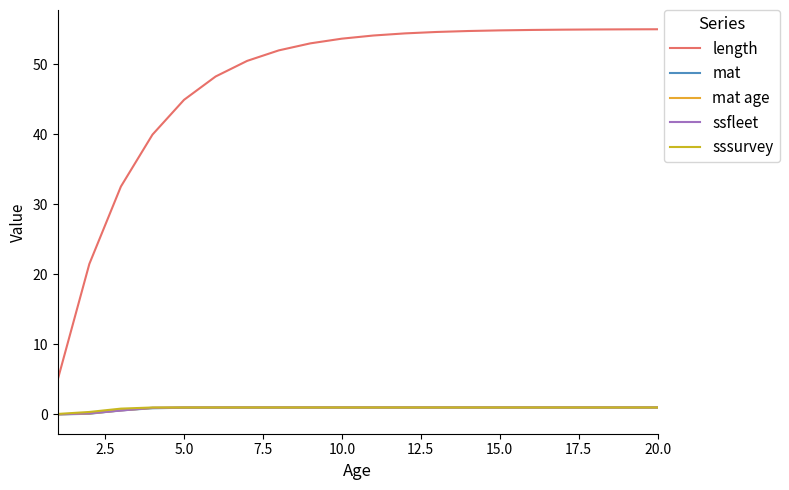

True or false: ssfleet has more than 2 interior local peaks.

False